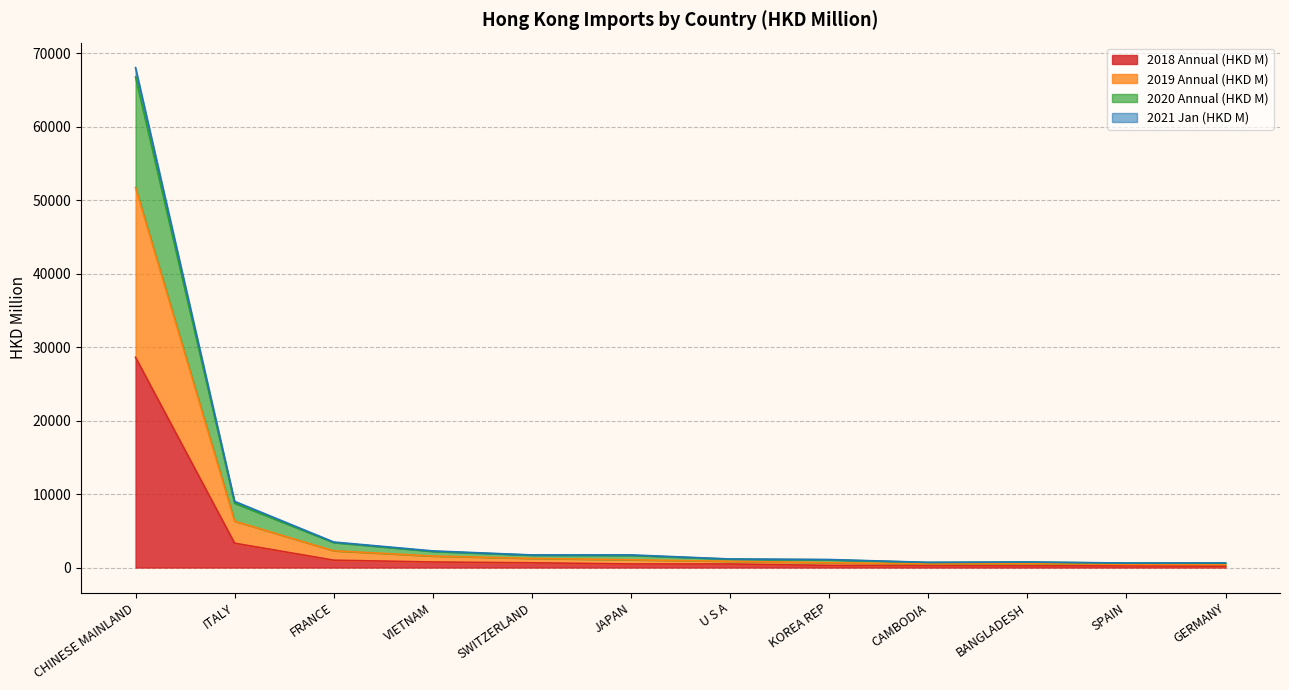

True or false: 2021 Jan (HKD M) and 2018 Annual (HKD M) intersect in this chart.

False